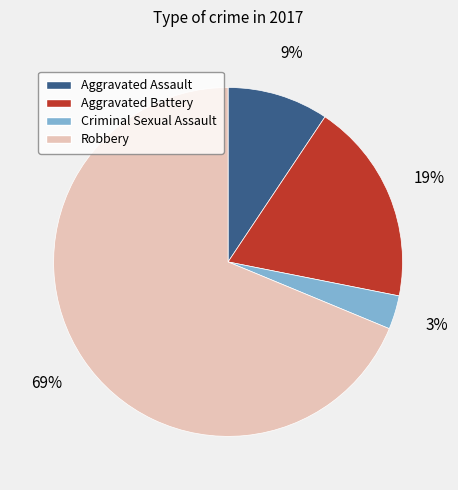

True or false: Aggravated Assault accounts for 9% of the total.

True